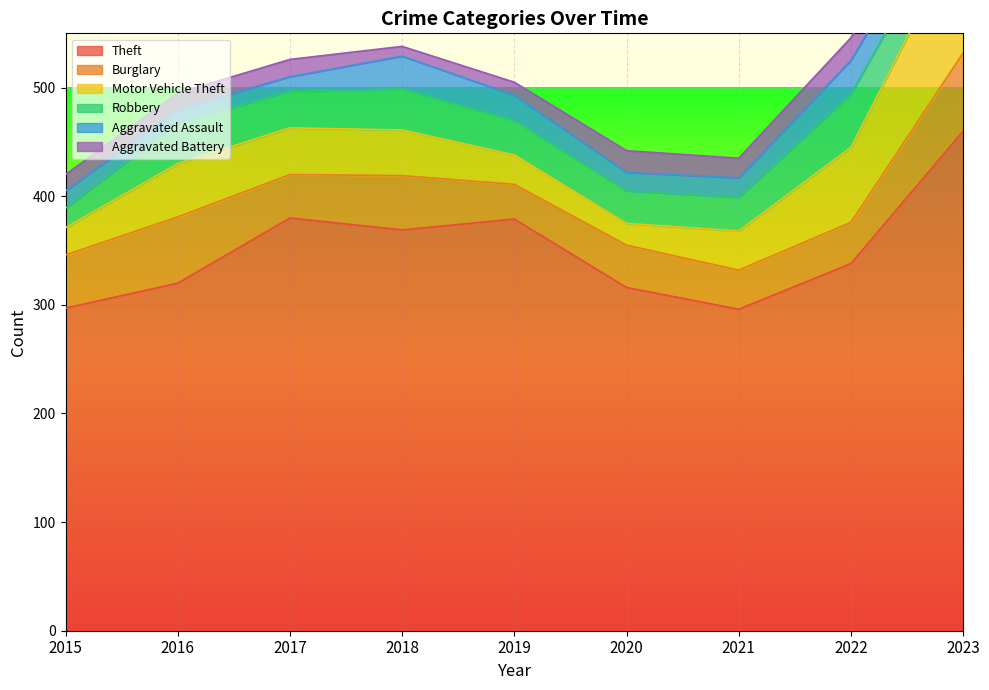

What is the sum of all Theft values?

3155